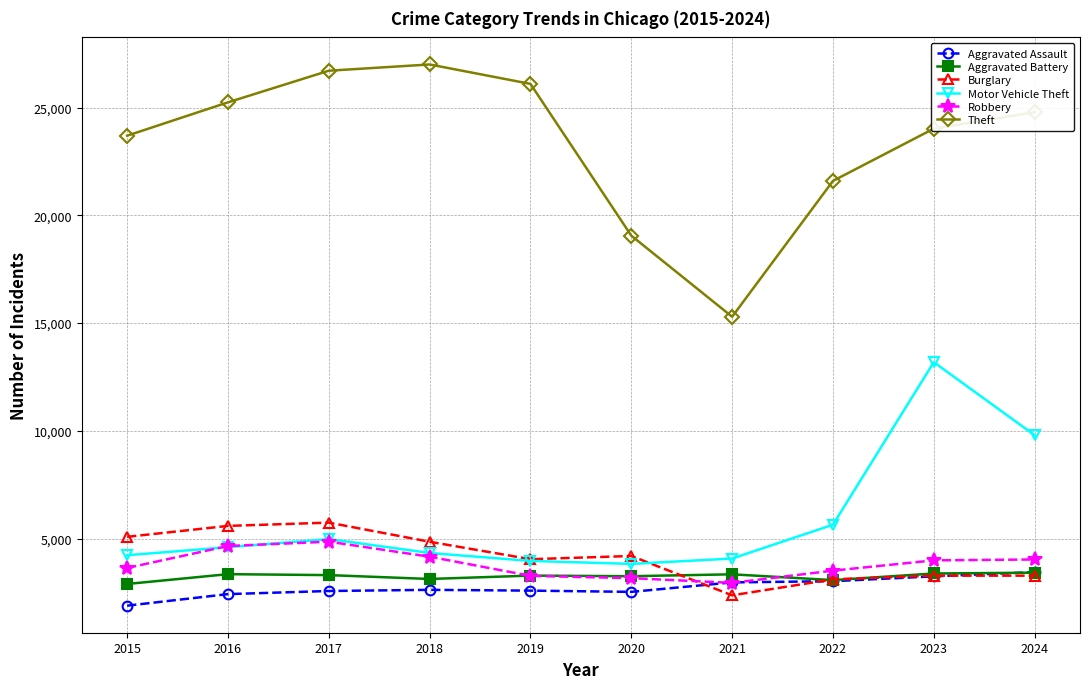

Does the chart have visible grid lines?

Yes